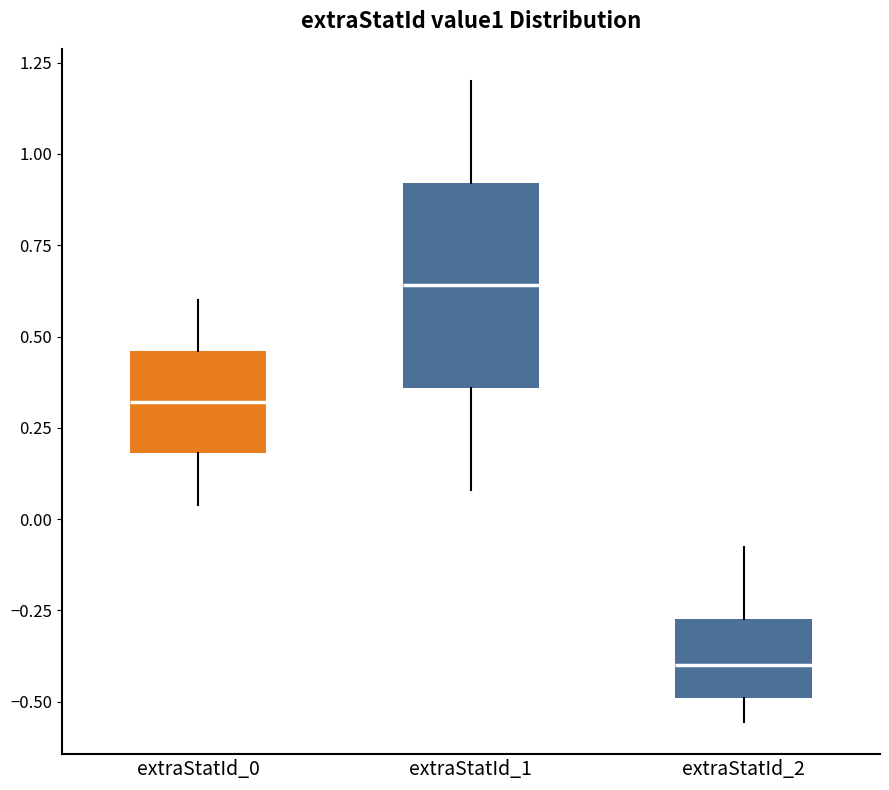

Which box is the tallest, from its lower edge to its upper edge?

extraStatId_1